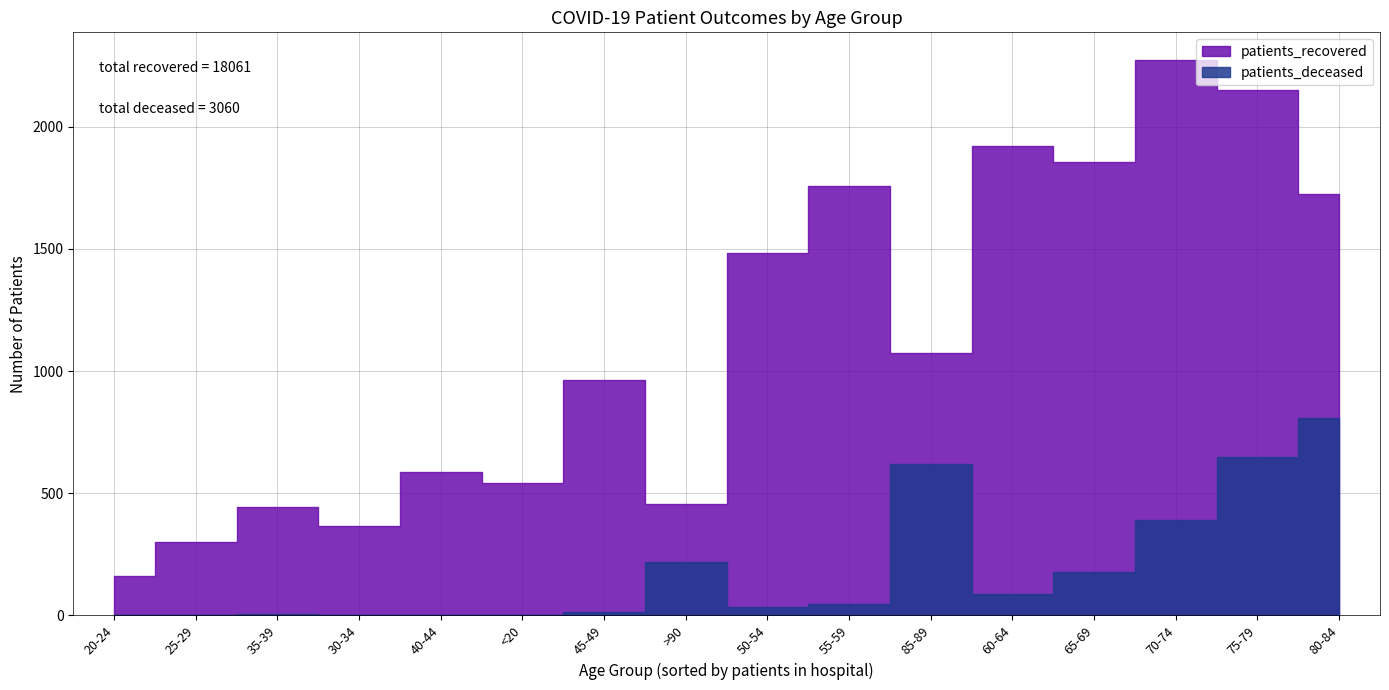

How many distinct data groups are displayed?

2